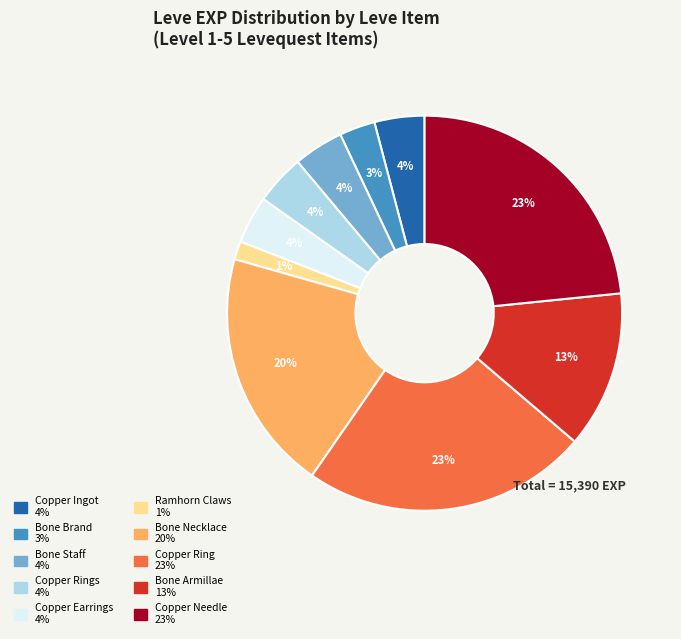

Is there any slice that represents more than half of the pie?

No